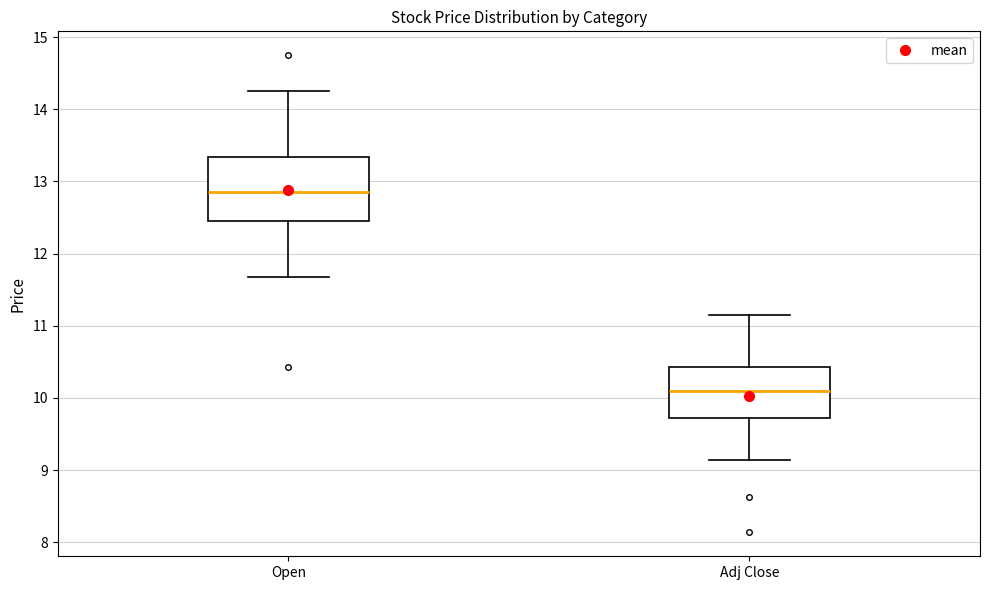

Where does the upper whisker of the box for Adj Close end on the y-axis? The values are not printed on the chart, so give them approximately, as read against the axis.

11.1